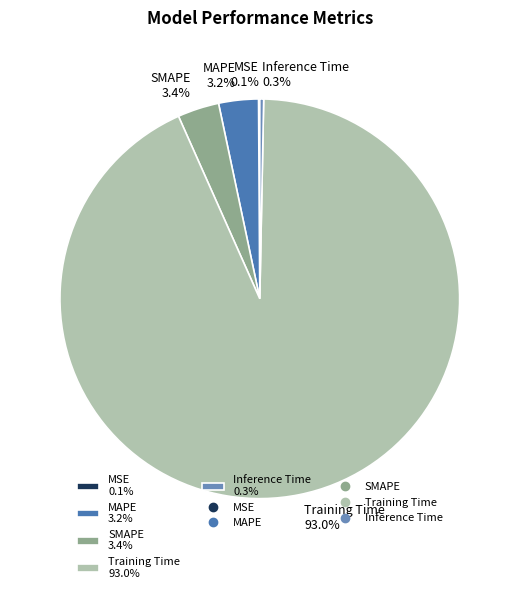

What portion of the pie excludes Inference Time?

99.7%